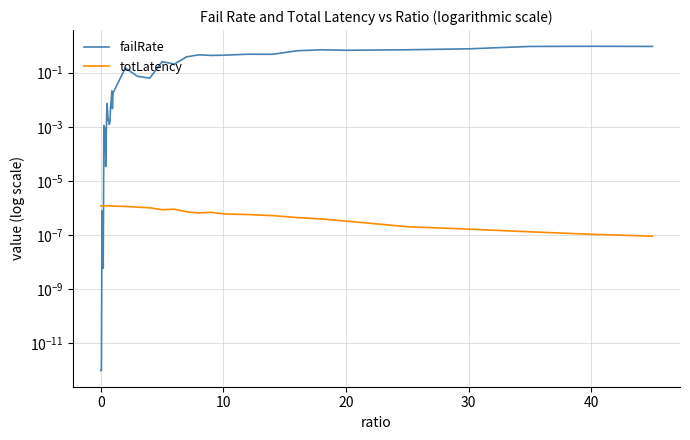

True or false: totLatency has more than 2 points higher than both neighbors.

True